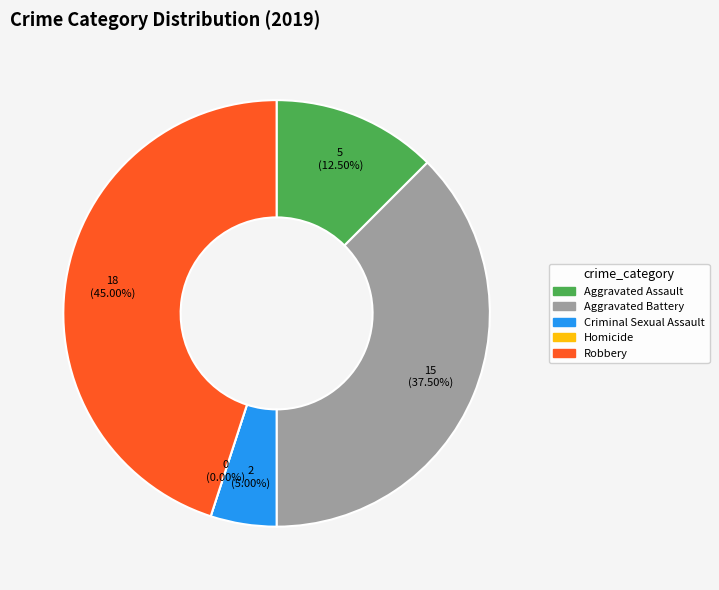

Count the number of slices in the pie.

5